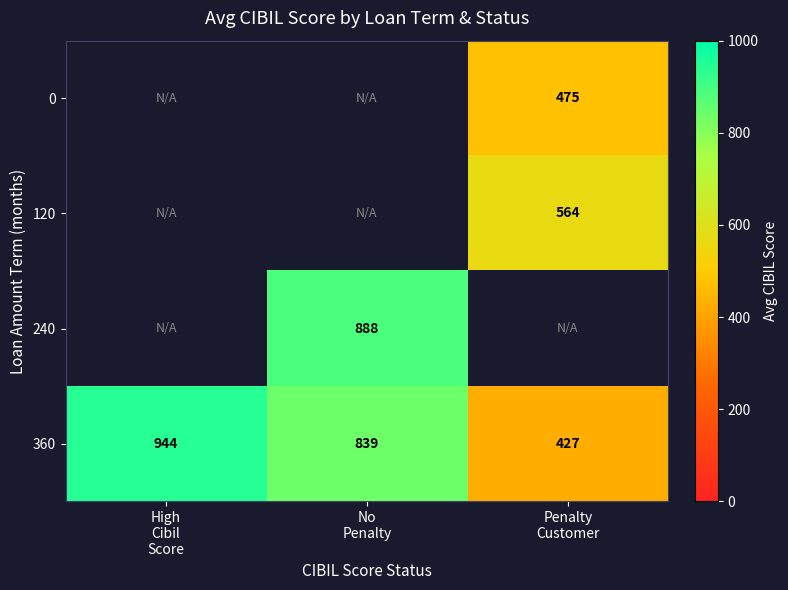

List the labels in order of 0 value, smallest first.

High Cibil Score, No Penalty, Penalty Customer